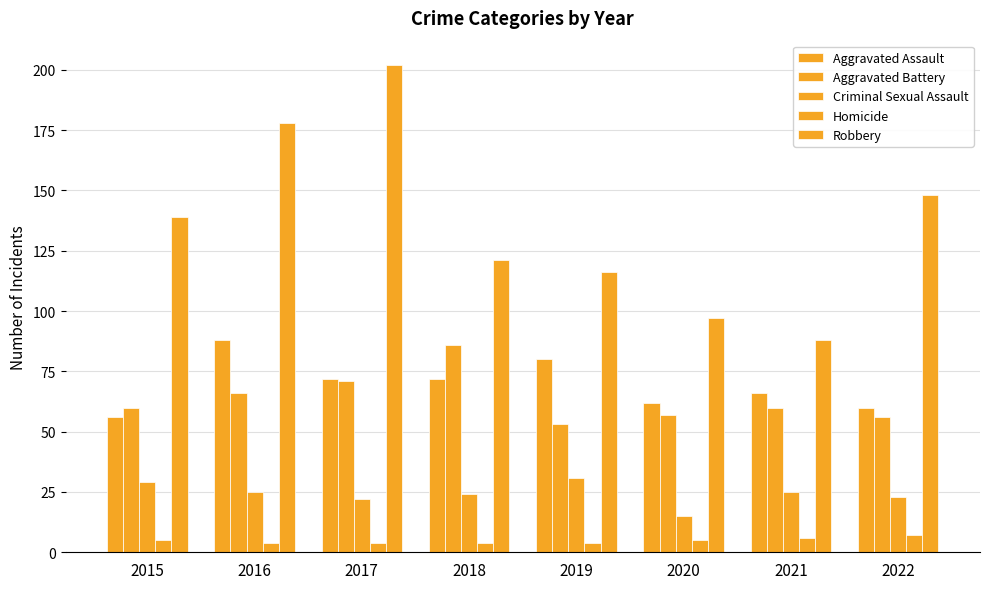

How many groups of bars are there?

8